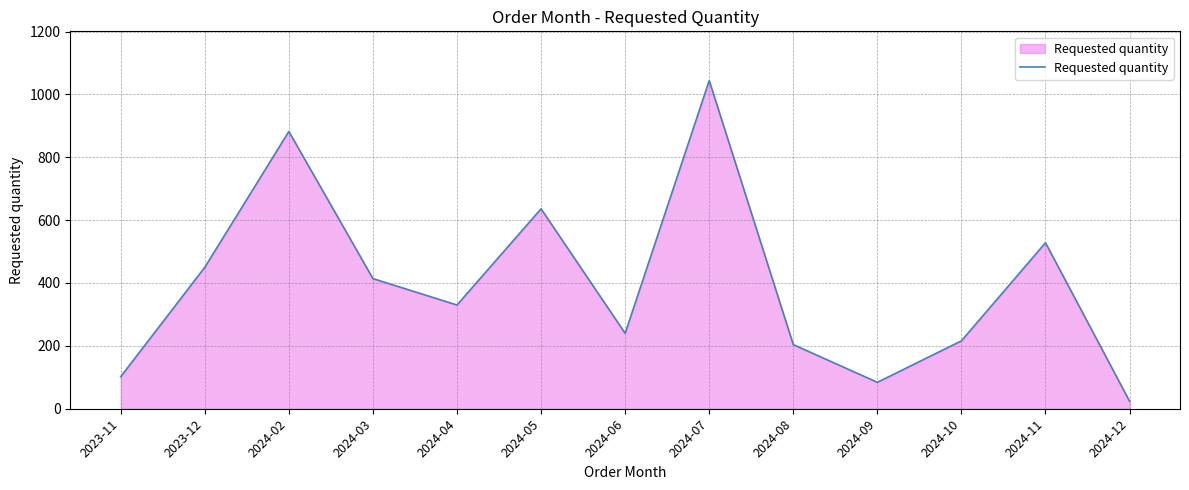

Which label corresponds to the smallest value in the chart?

2024-12